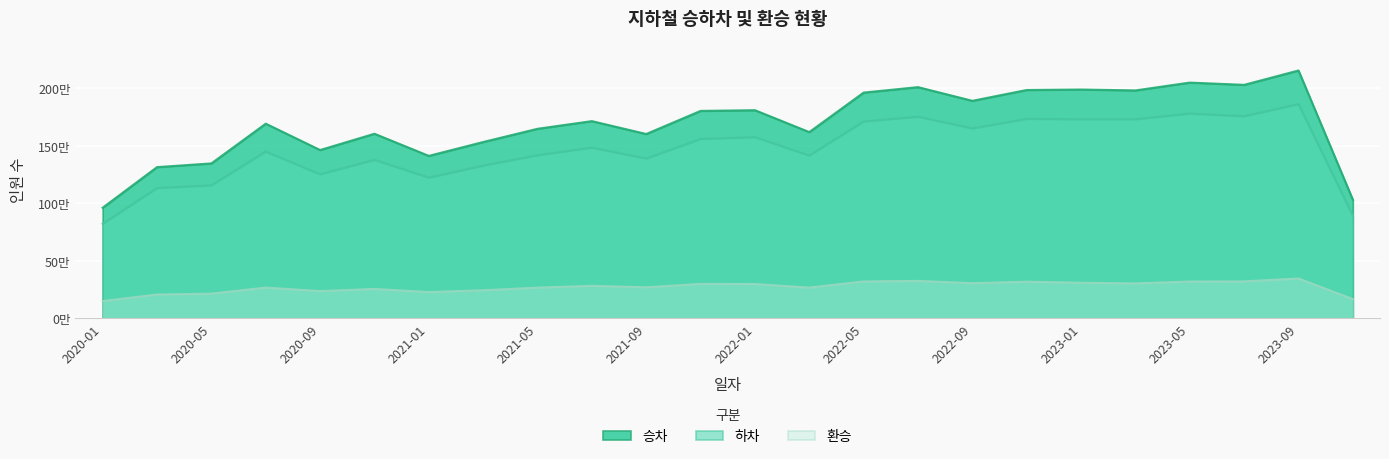

What are all the series names shown in the legend?

승차, 하차, 환승